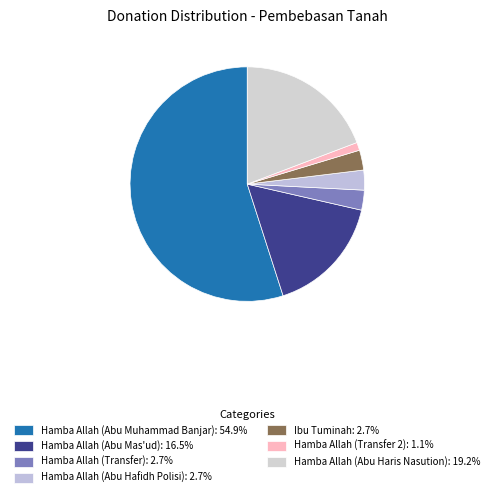

Count the number of slices in the pie.

7